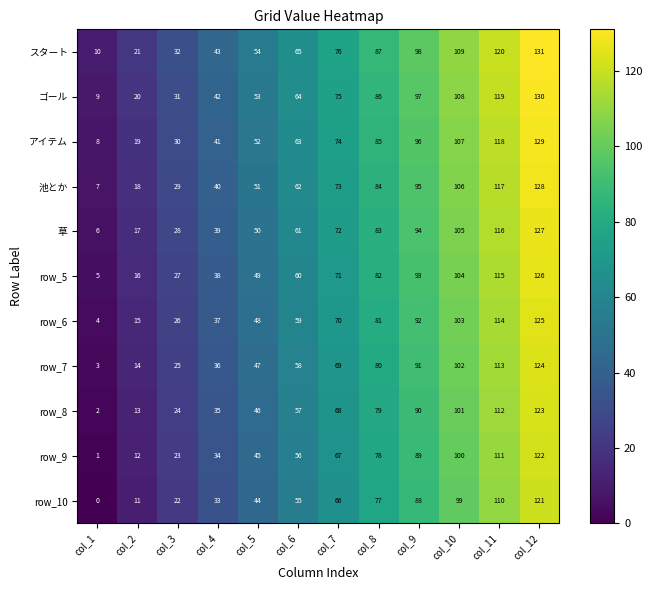

The row_9 series shows 67 at col_7. True or false?

True